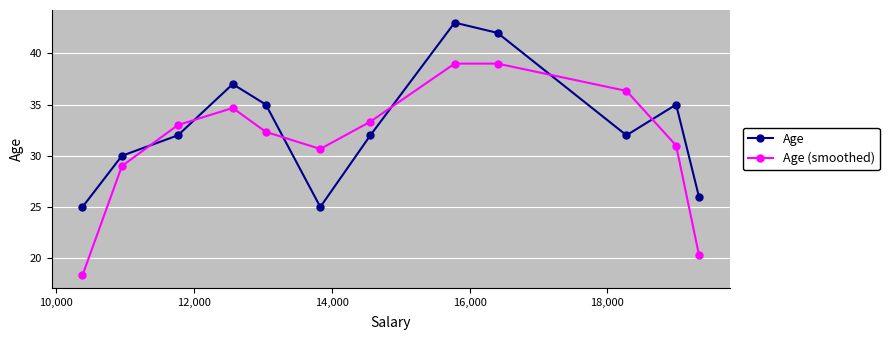

How many data points does each series have?

12